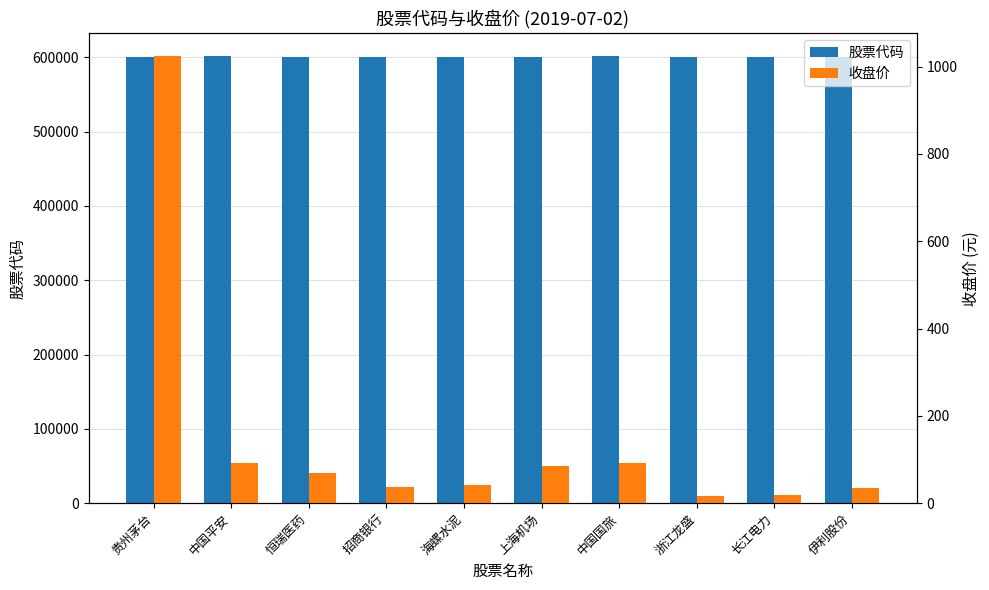

At how many categories does at least one series exceed 12009?

10